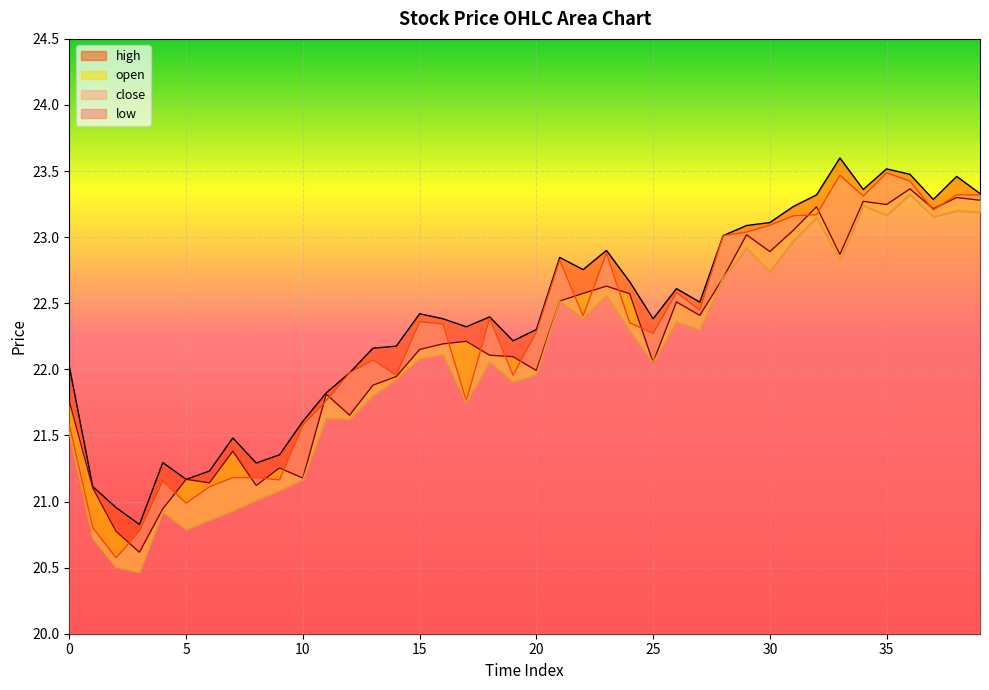

Between 7 and 33, which series saw the biggest shift?

close